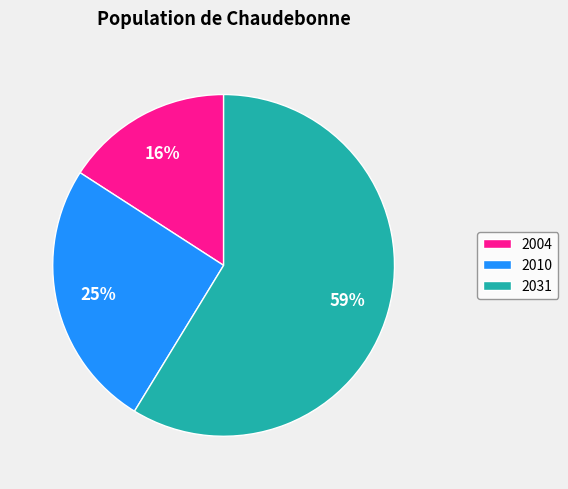

Rank the categories by value from highest to lowest.

2031, 2010, 2004